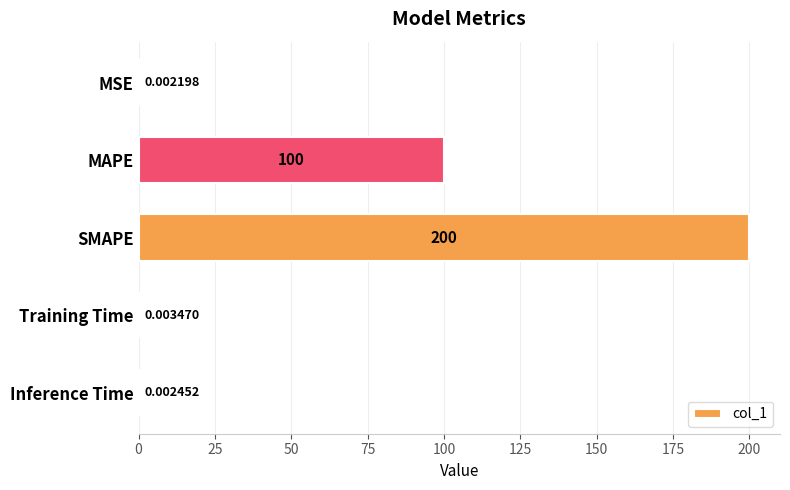

Which has a higher value, MAPE or SMAPE?

SMAPE